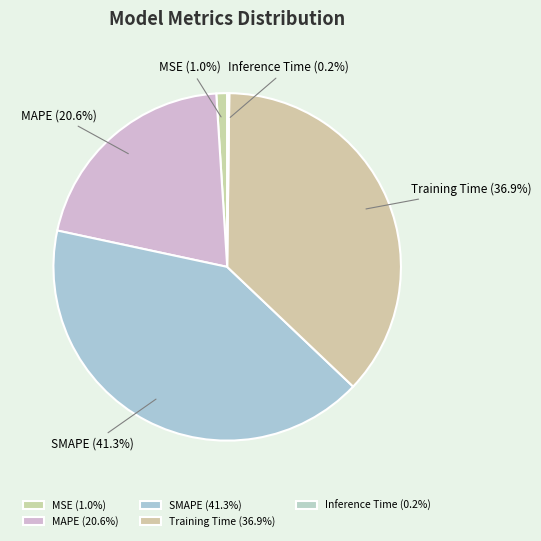

What is the ratio of the value at SMAPE (41.3%) to the value at Training Time (36.9%)?

1.1